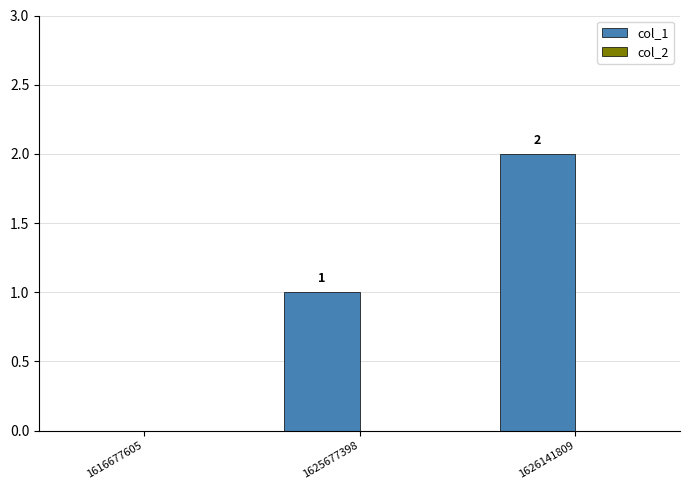

How many values are between 0 and 2?

3